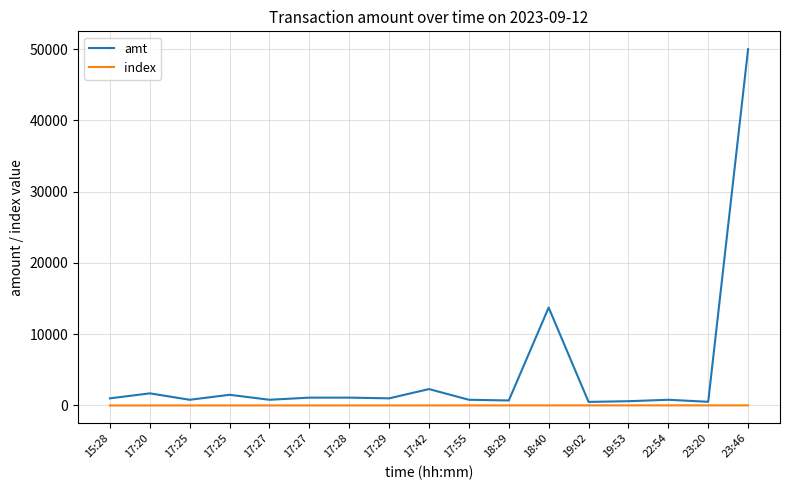

List the series in order of their peak value, lowest first.

index, amt